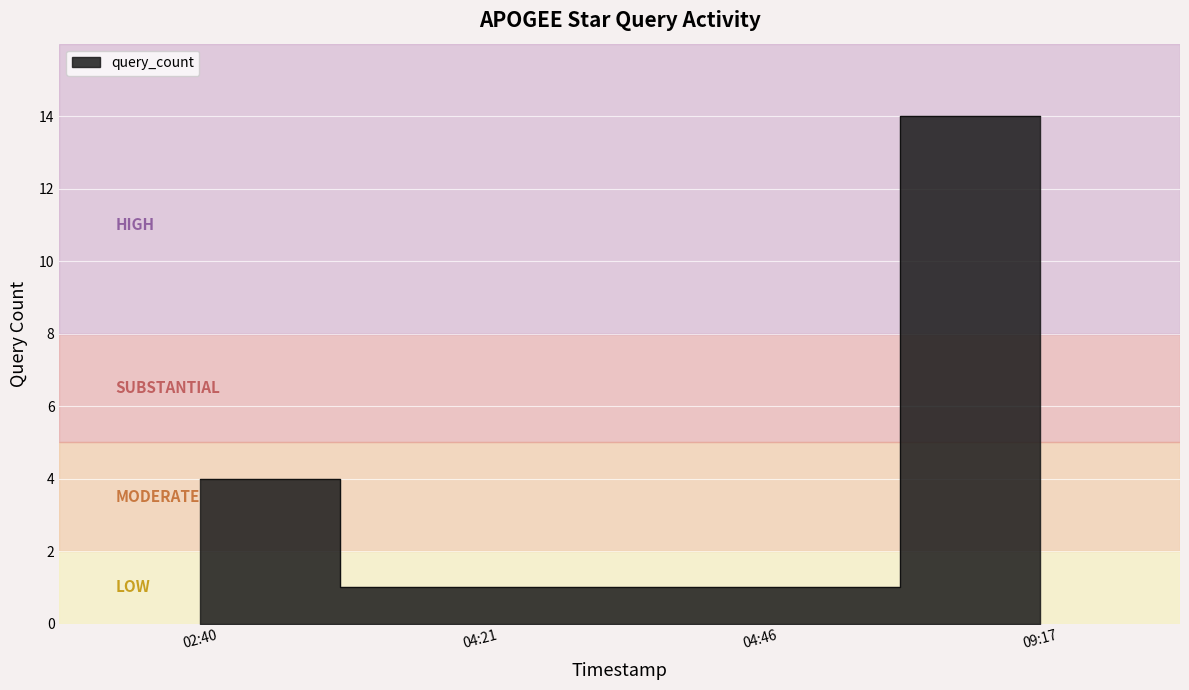

The value at 09:17 is 14. True or false?

True